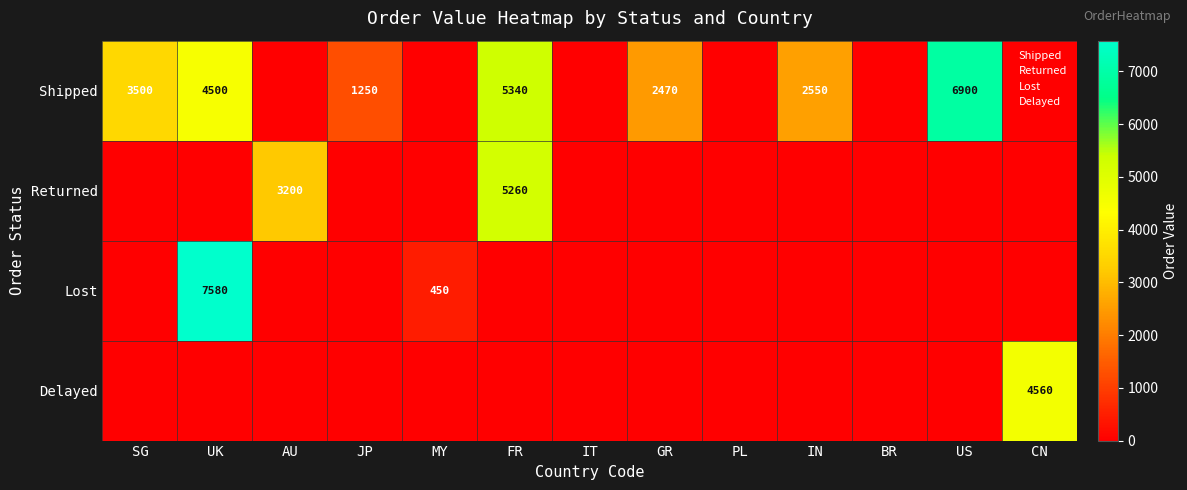

Is it true that Lost equals 190 at MY?

False